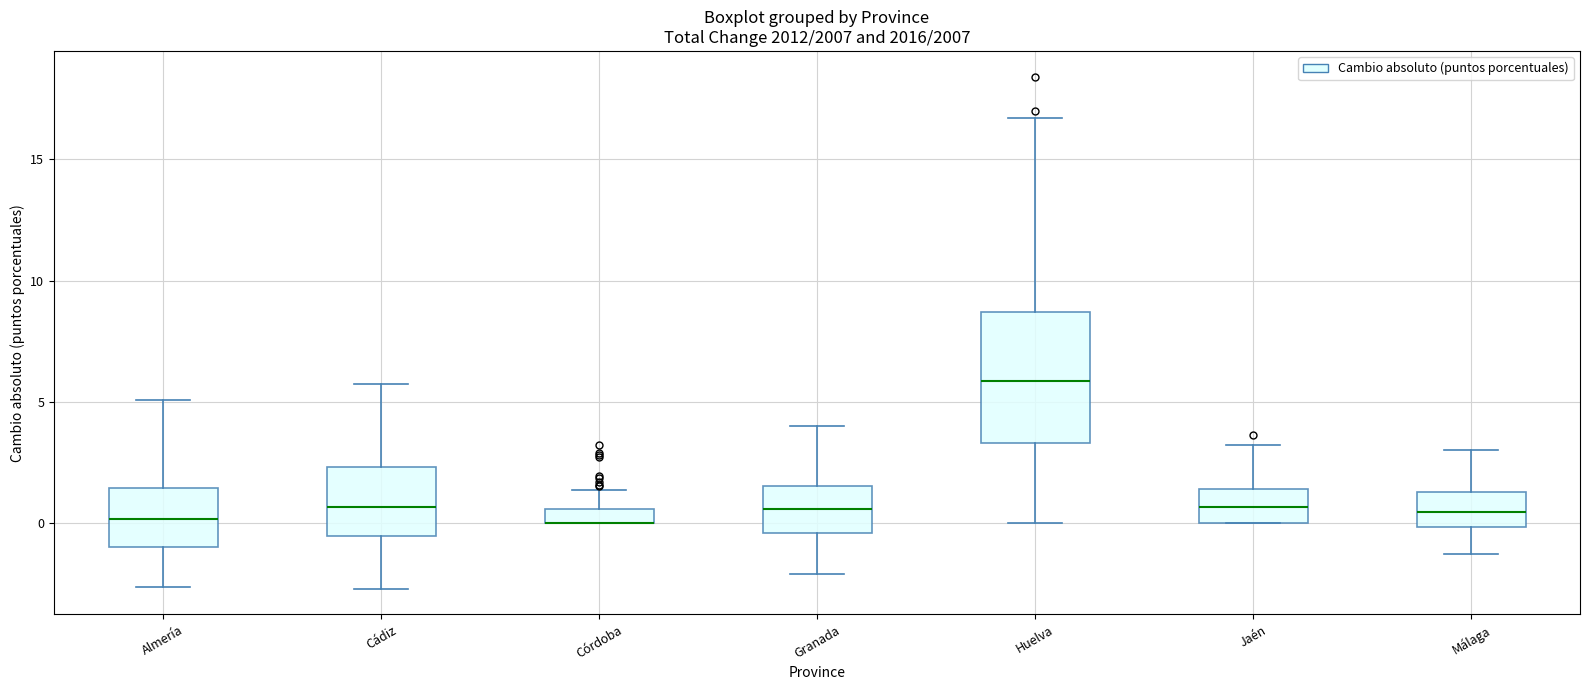

Where is the upper edge of the box for Granada on the y-axis? The values are not printed on the chart, so give them approximately, as read against the axis.

1.5